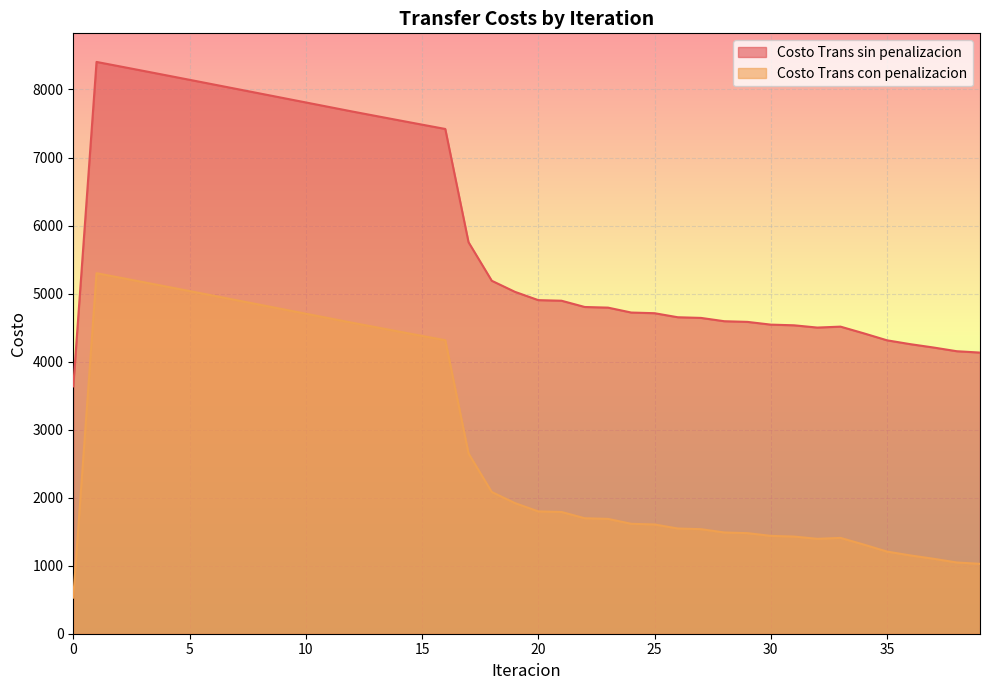

Reading right to left, transcribe all the data shown in this chart.

Costo Trans sin penalizacion: 39=4132.6	38=4152.6	37=4207.2	36=4256.6	35=4313.1	34=4415.9	33=4514.1	32=4500.3	31=4533.7	30=4543.7	29=4583.8	28=4593.7	27=4642.3	26=4652.1	25=4711.5	24=4721.2	23=4793.5	22=4802.9	21=4894.9	20=4903.8	19=5025.1	18=5188.4	17=5755.4	16=7419.8	15=7483.5	14=7547.6	13=7612.0	12=7676.5	11=7743.2	10=7809.8	9=7876.5	8=7943.1	7=8009.7	6=8076.2	5=8142.5	4=8208.6	3=8274.5	2=8340.1	1=8405.3	0=3635.5
Costo Trans con penalizacion: 39=1027.1	38=1047.2	37=1101.7	36=1151.1	35=1207.6	34=1310.4	33=1408.7	32=1394.9	31=1428.3	30=1438.2	29=1478.3	28=1488.3	27=1536.8	26=1546.7	25=1606.1	24=1615.7	23=1688.1	22=1697.4	21=1789.4	20=1798.3	19=1919.7	18=2082.9	17=2649.9	16=4314.4	15=4378.0	14=4442.1	13=4506.5	12=4571.1	11=4637.7	10=4704.3	9=4771.0	8=4837.6	7=4904.2	6=4970.7	5=5037.0	4=5103.1	3=5169.0	2=5234.6	1=5299.8	0=530.0